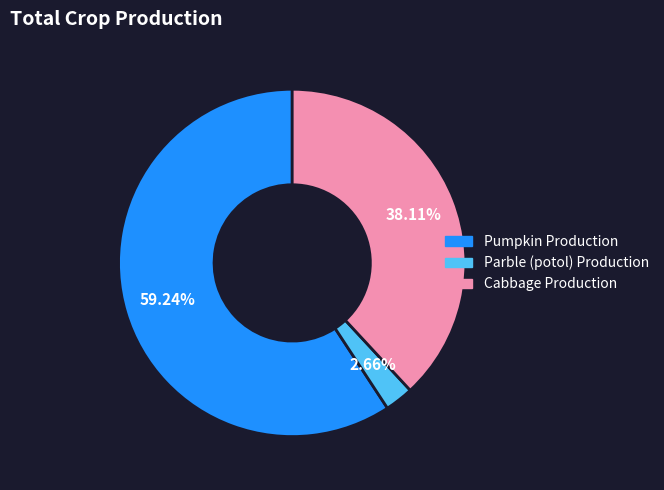

What is the smallest slice in the pie chart?

Parble (potol) Production